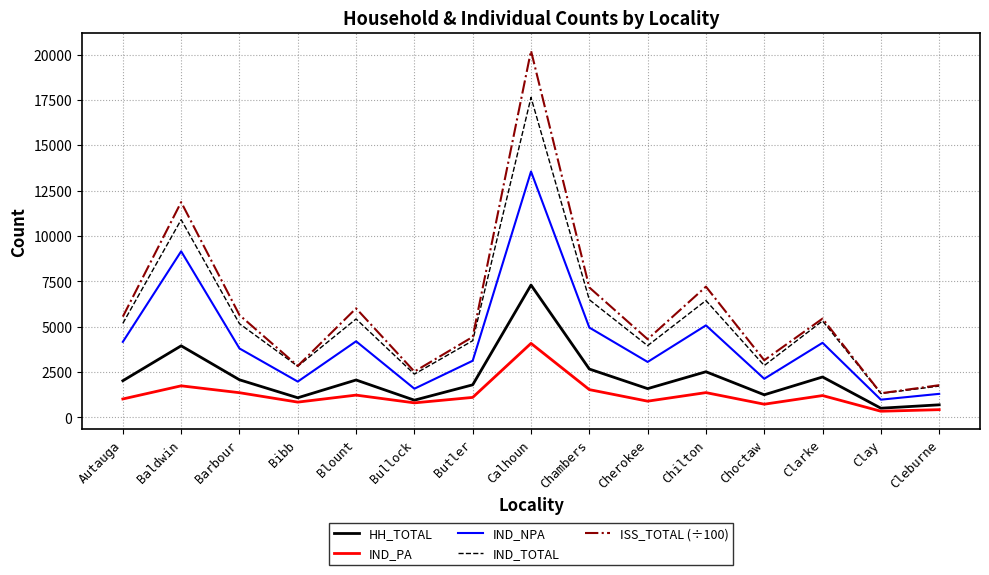

What is the difference between the second highest and minimum values in the IND_TOTAL series?

9581.0